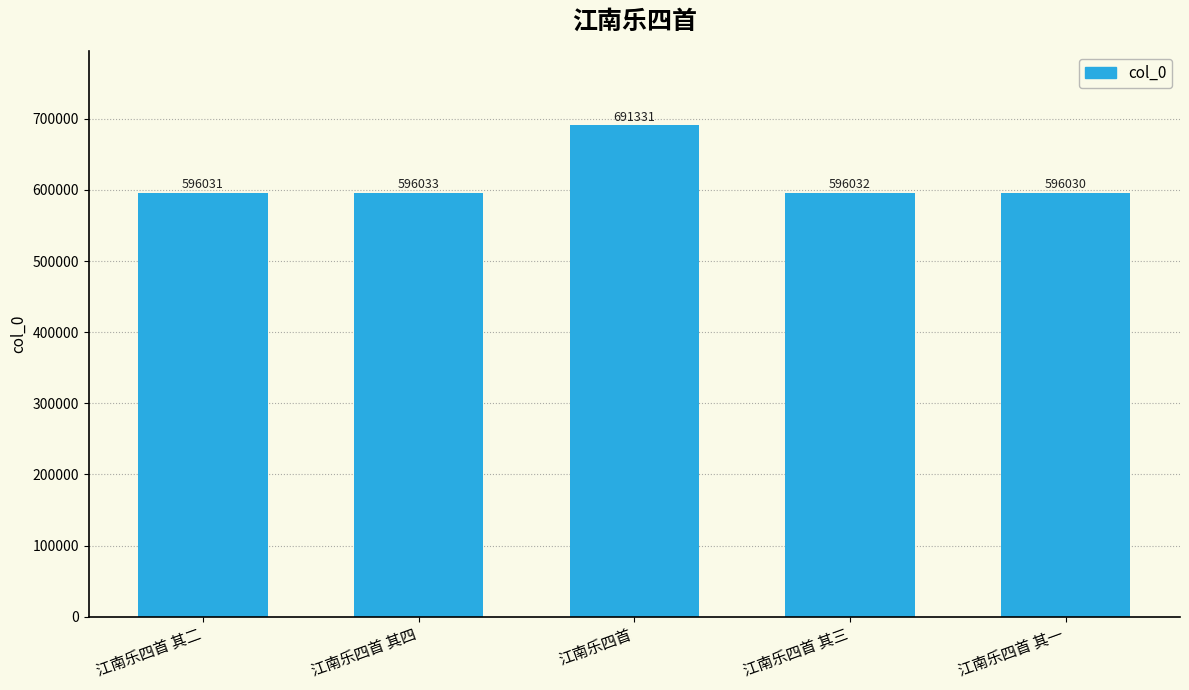

Where does the data first go above 596032?

江南乐四首 其四